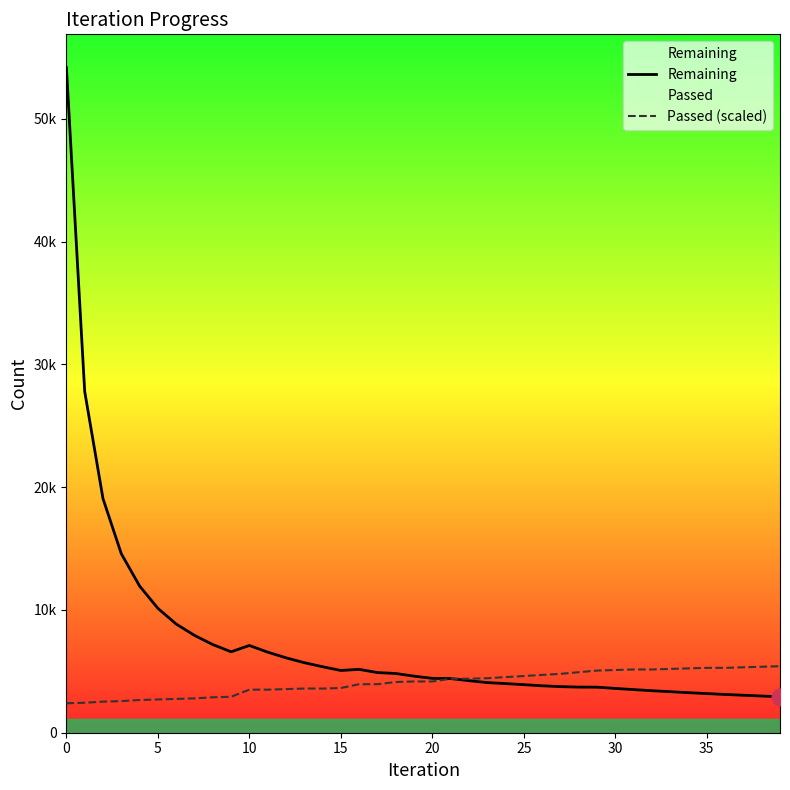

How many values in the Passed (scaled) series exceed 4174?

21